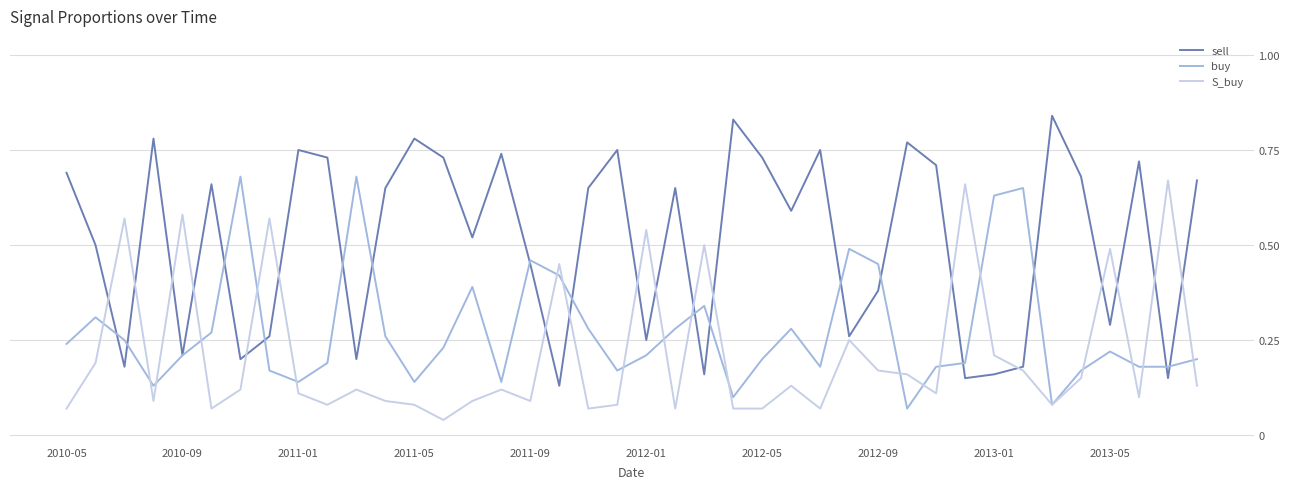

Which series has the largest total across all categories?

sell